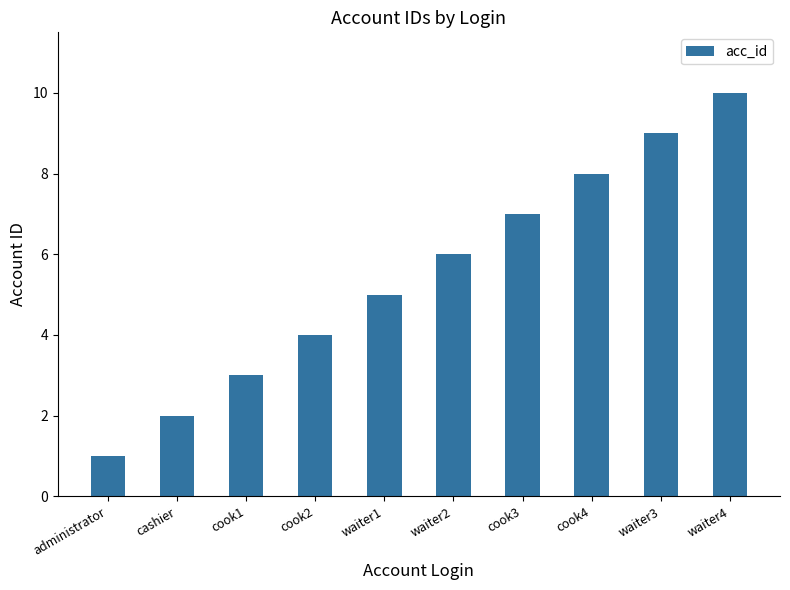

What is the difference between the values at cook3 and administrator?

6